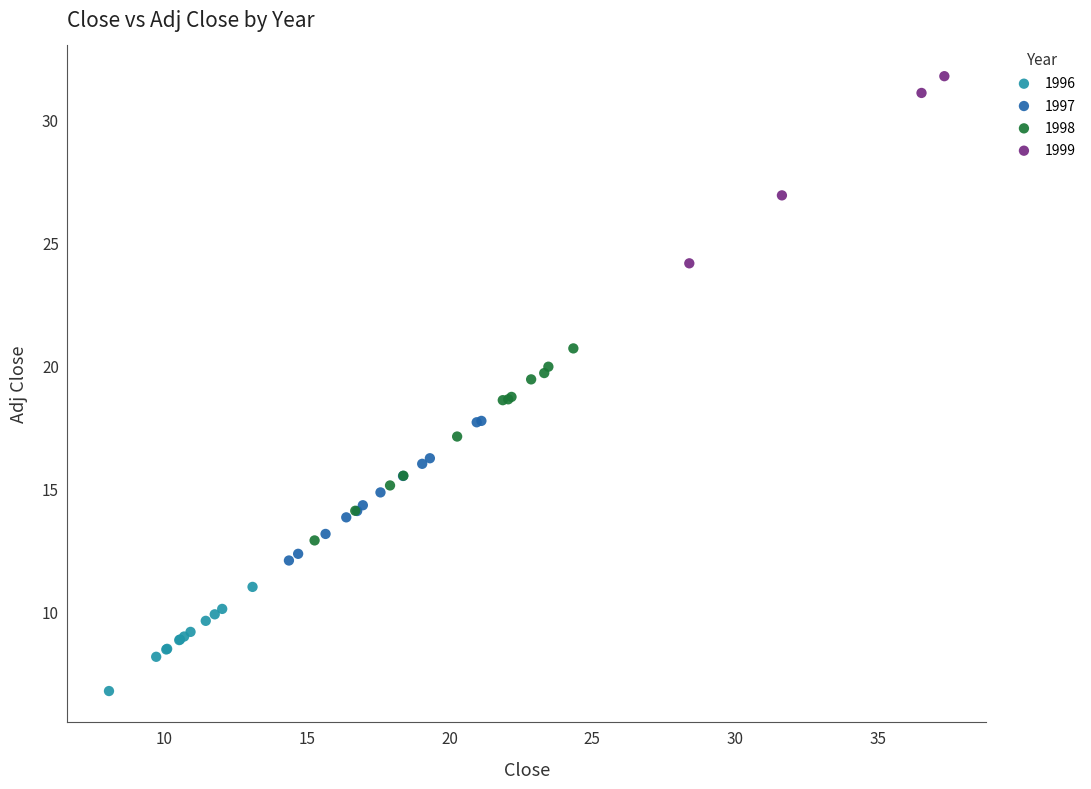

Which series reaches the maximum Y coordinate?

1999